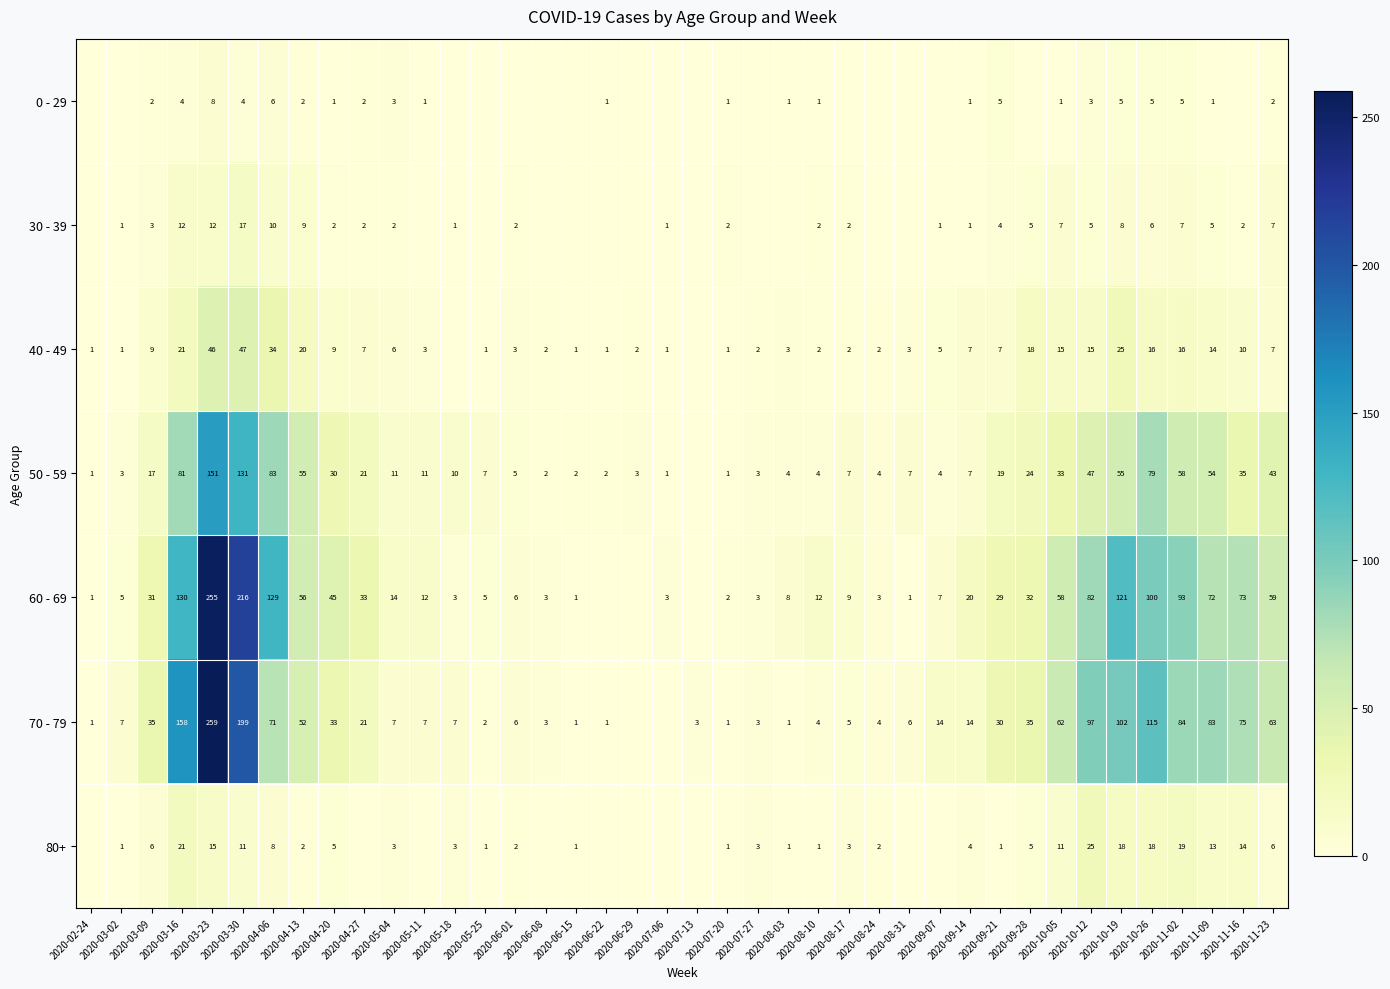

What is the difference between the 0 - 29 values at 2020-10-19 and 2020-03-30?

1